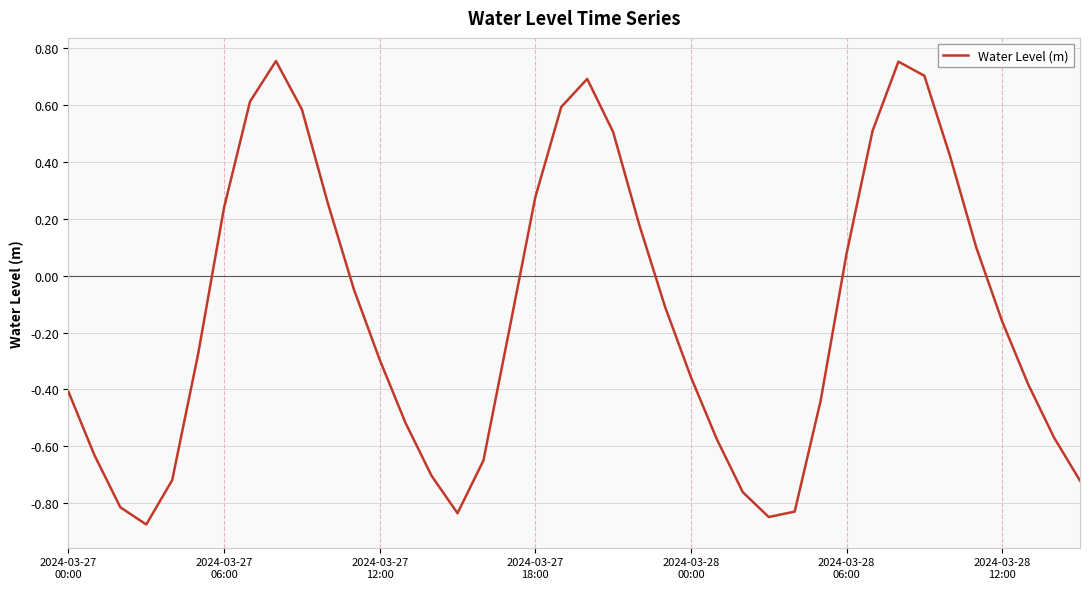

How many values are below zero?

24